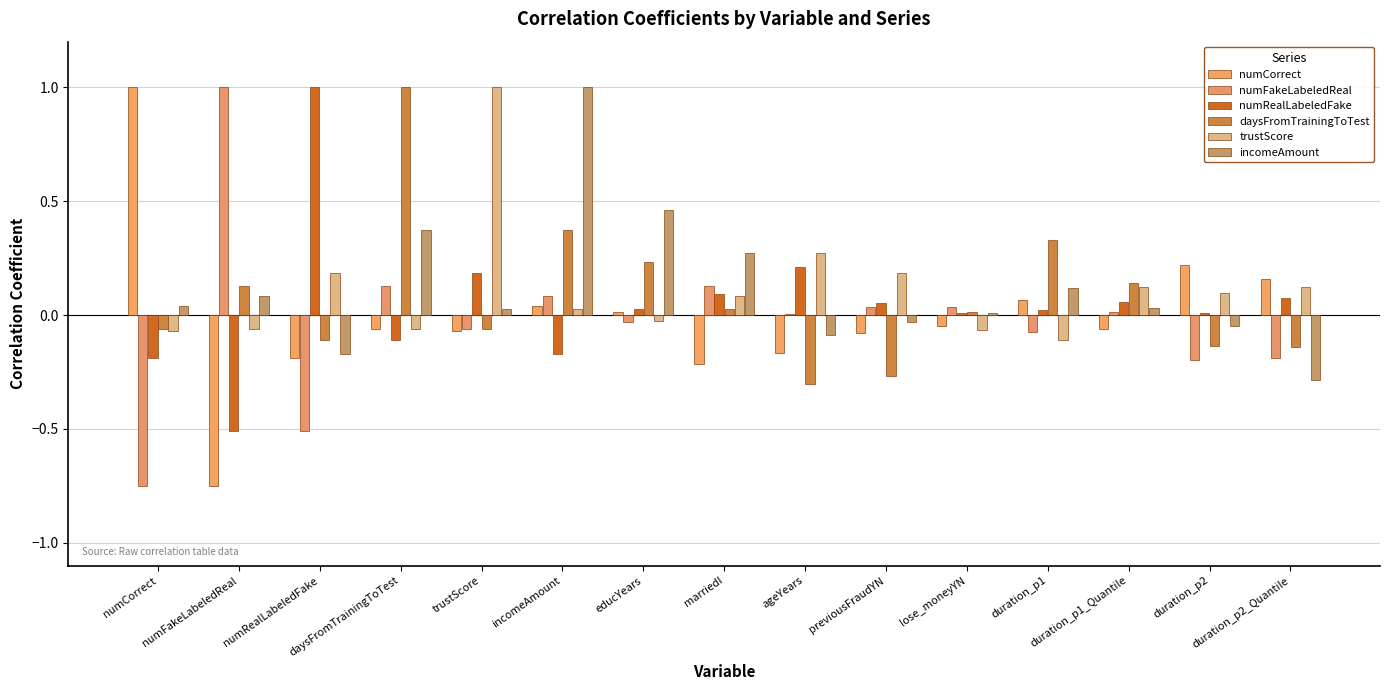

What are all the series names shown in the legend?

numCorrect, numFakeLabeledReal, numRealLabeledFake, daysFromTrainingToTest, trustScore, incomeAmount